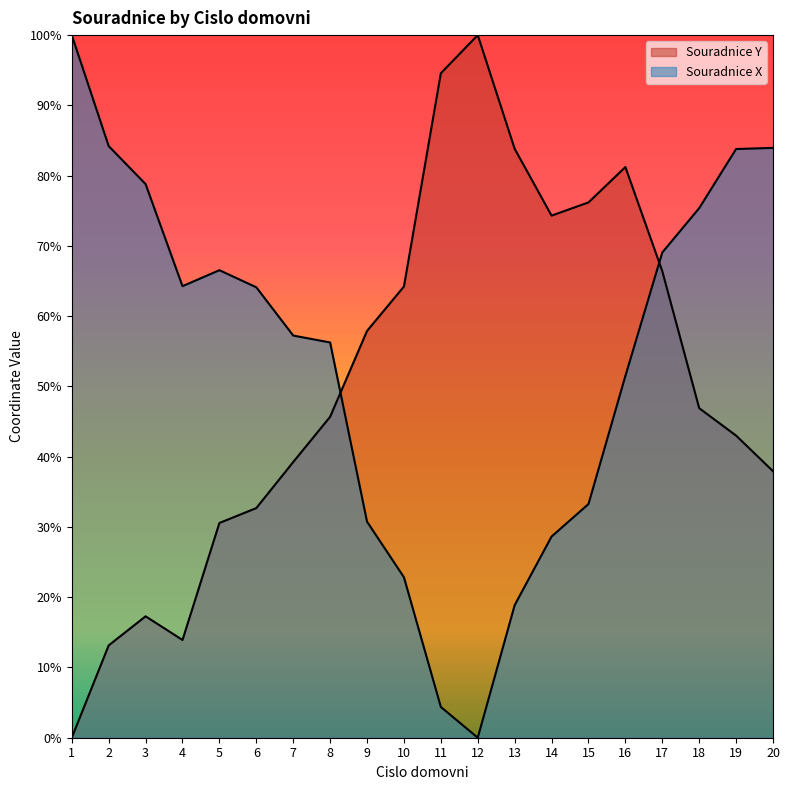

Reading right to left, extract all data points from this chart.

Souradnice Y: 0.4	0.4	0.5	0.7	0.8	0.8	0.7	0.8	1.0	0.9	0.6	0.6	0.5	0.4	0.3	0.3	0.1	0.2	0.1	0.0
Souradnice X: 0.8	0.8	0.8	0.7	0.5	0.3	0.3	0.2	0.0	0.0	0.2	0.3	0.6	0.6	0.6	0.7	0.6	0.8	0.8	1.0